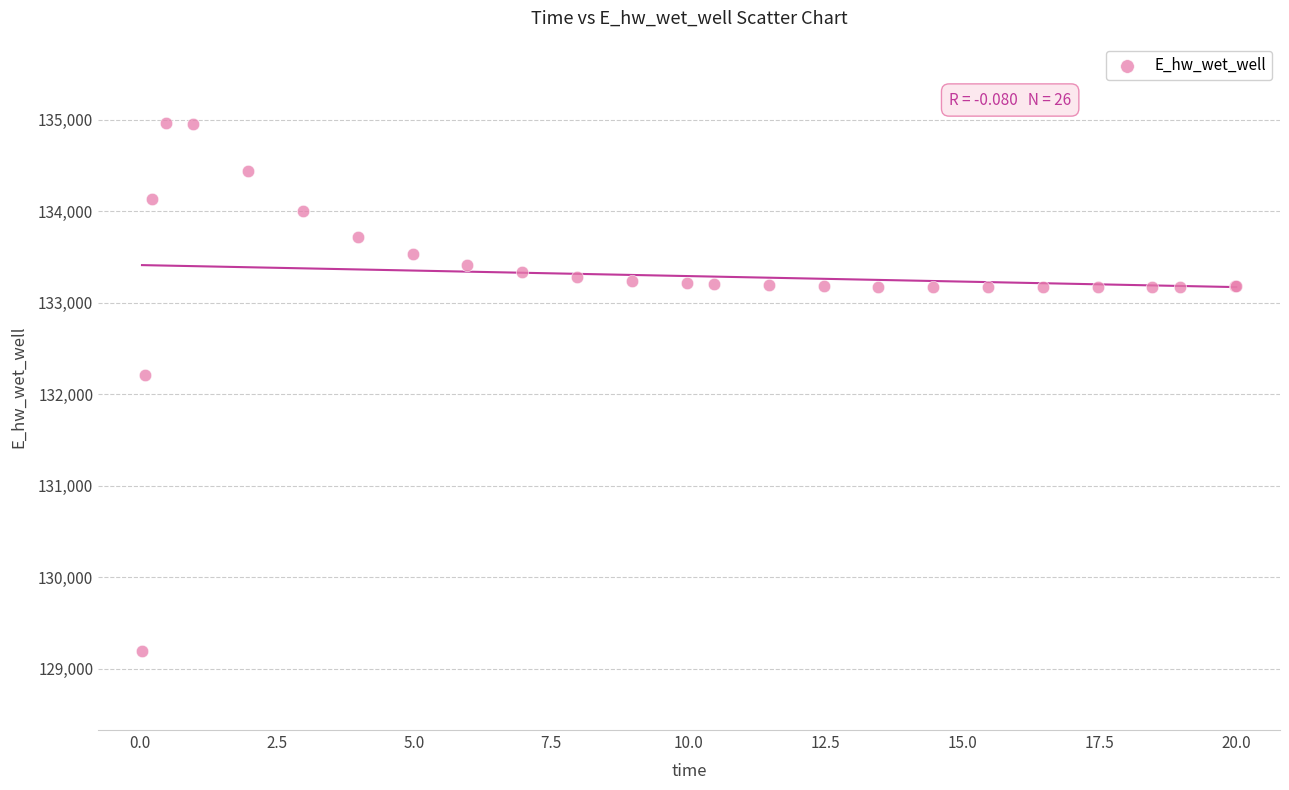

What Y value in the scatter plot is closest to 132081?

132207.3